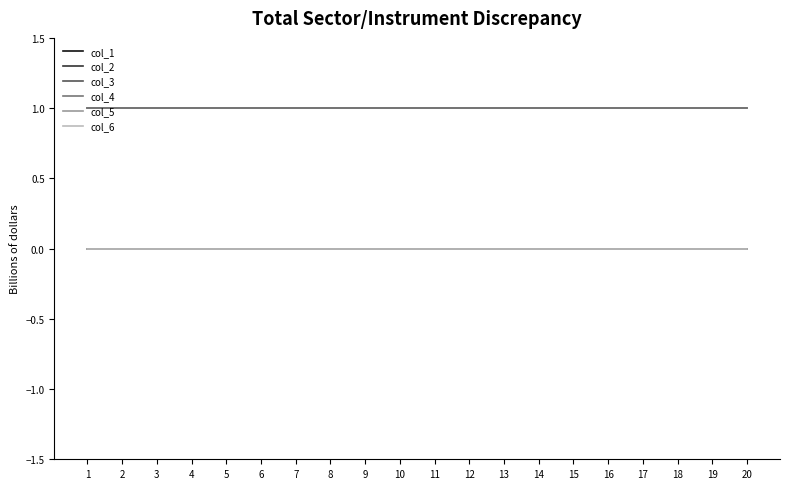

Rank the series at 8 from highest to lowest value.

col_3, col_4, col_1, col_2, col_5, col_6